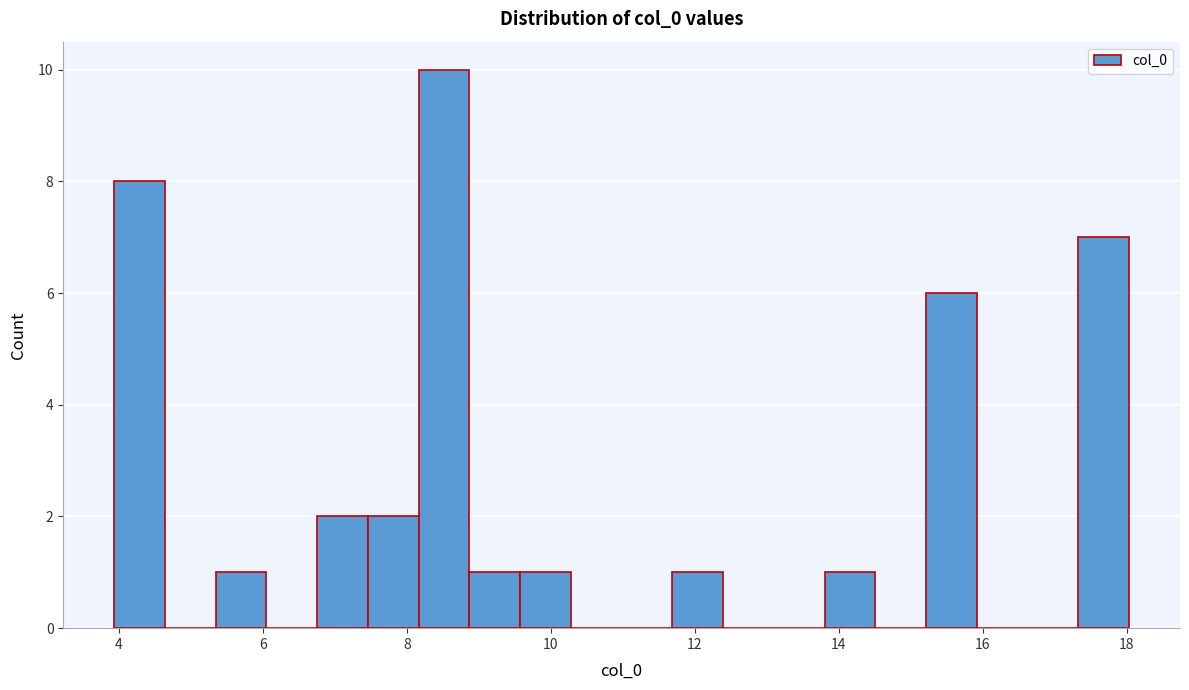

Around what value on the x-axis is the tallest bar? Give the approximate position of its centre, as read against the axis.

8.6